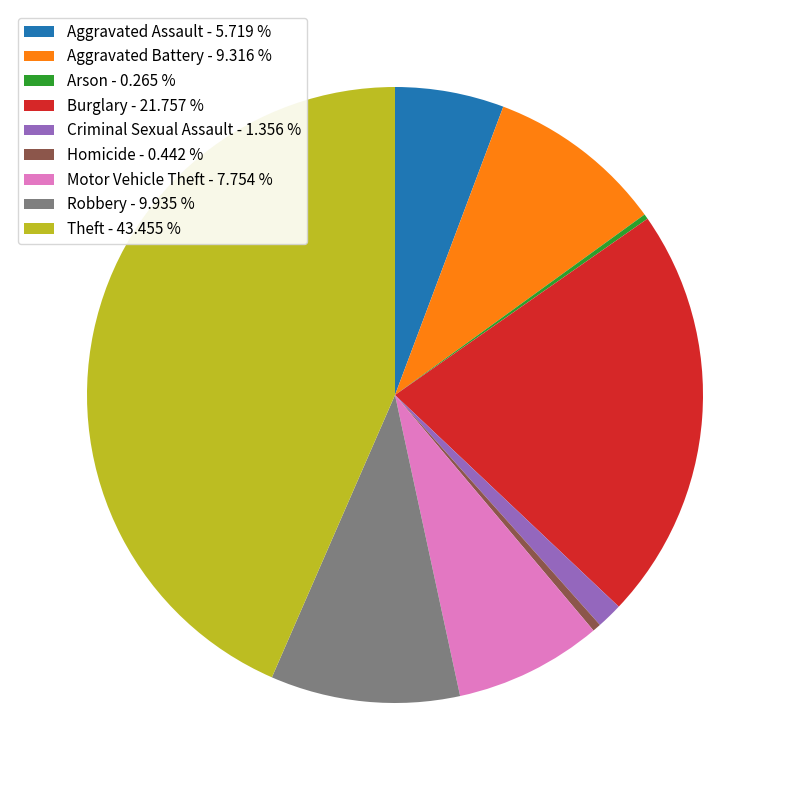

Is Aggravated Battery - 9.316 % the majority of the pie?

No